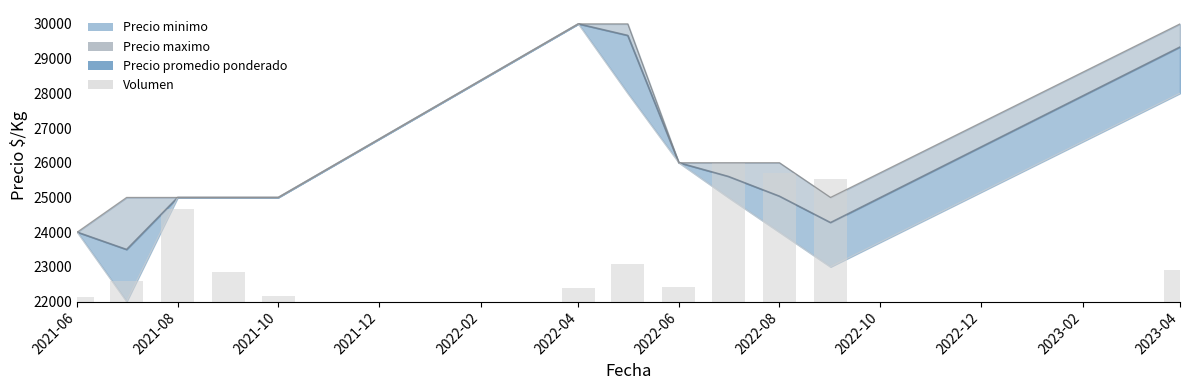

Are the bars horizontal?

No